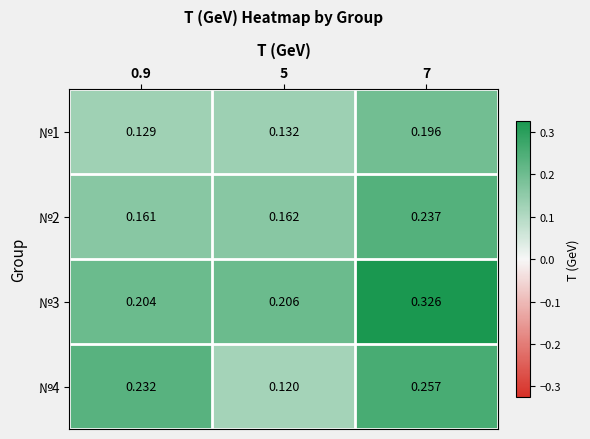

Is the value of №2 at 0.9 greater than the value of №3 at 0.9?

No